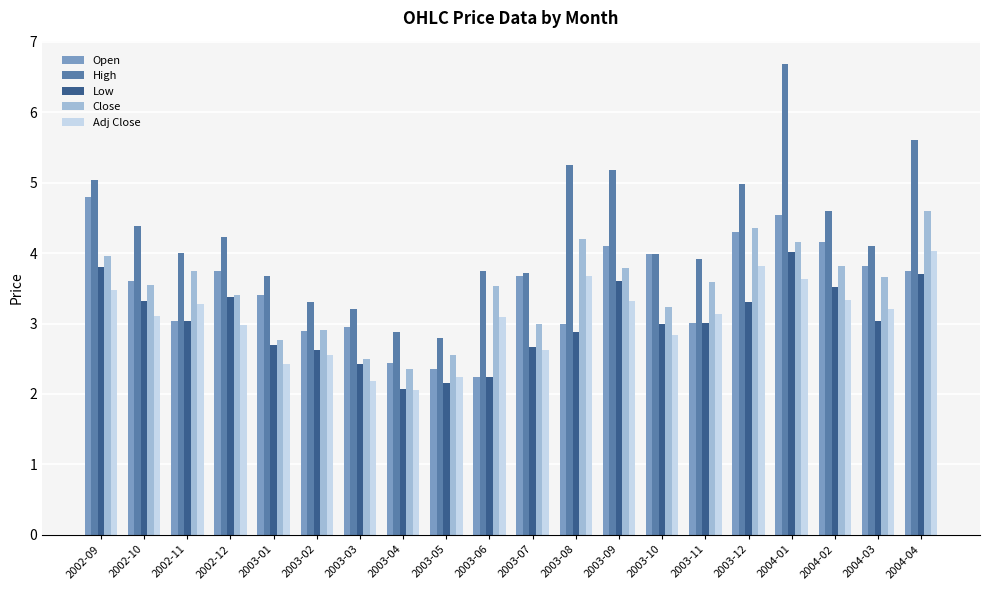

What is the greatest value displayed?

6.7